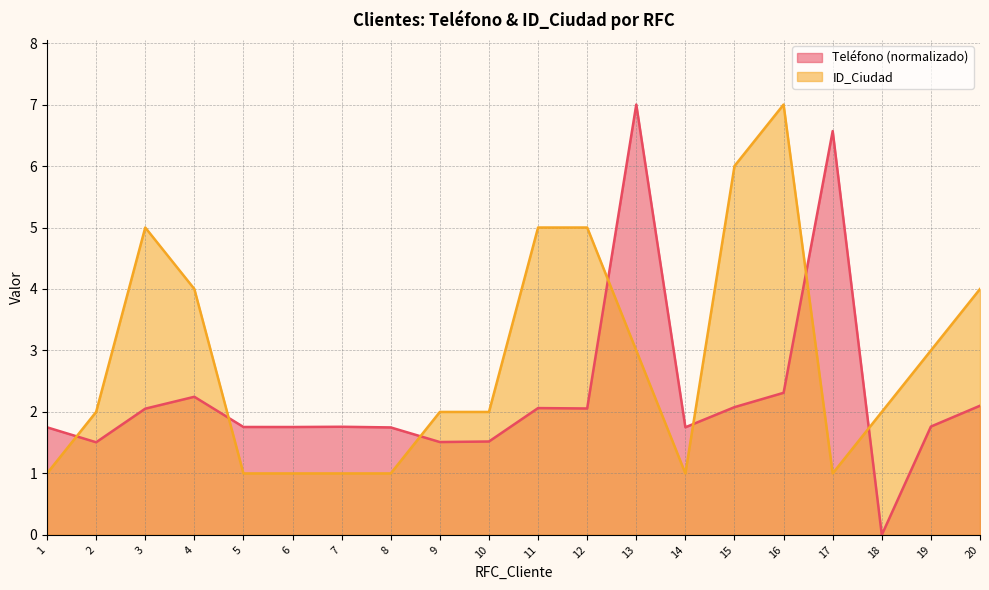

Is it true that ID_Ciudad equals 2.0 at 2?

True